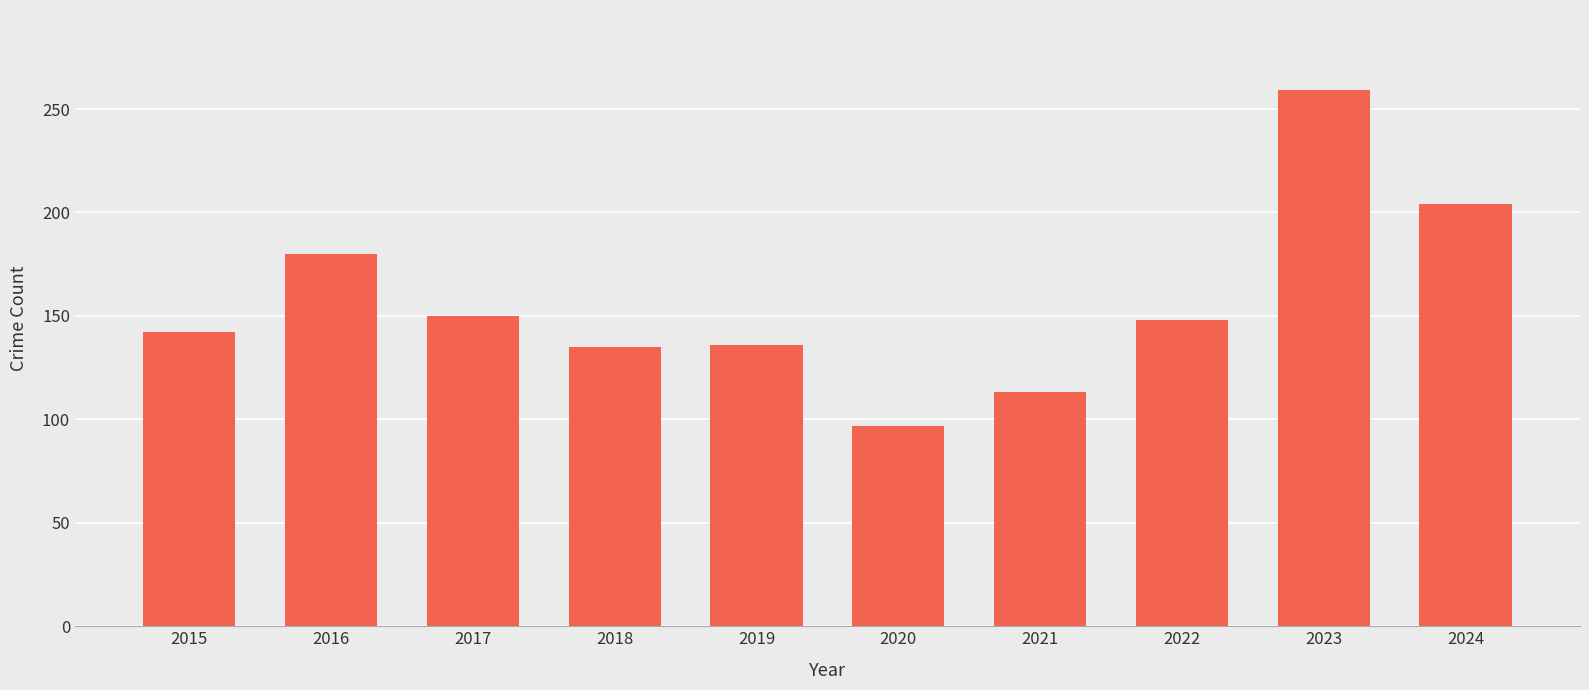

What is the value of the 4th bar from the left?

135